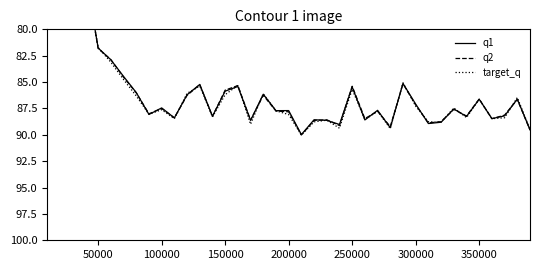

True or false: q1 and q2 cross at least once.

True